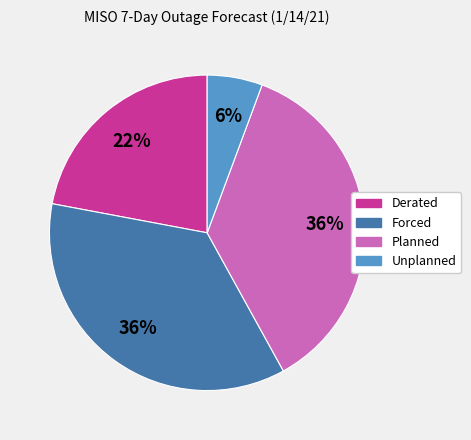

Count the number of slices in the pie.

4